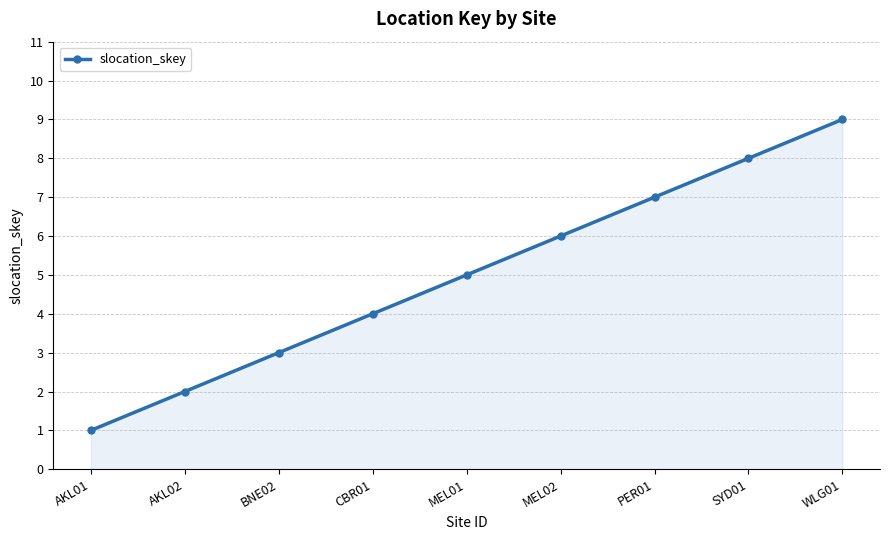

Does the chart have visible grid lines?

Yes